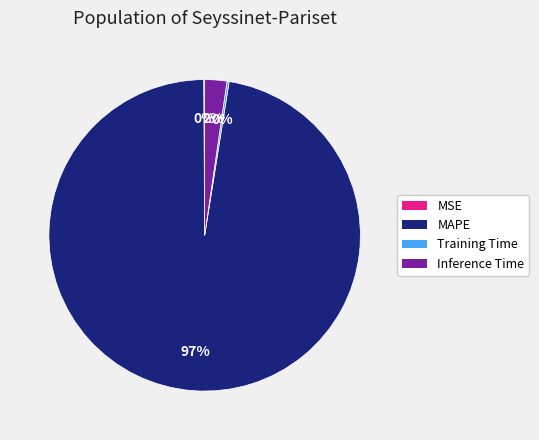

To the nearest percent, what percentage of the pie is Inference Time?

2%